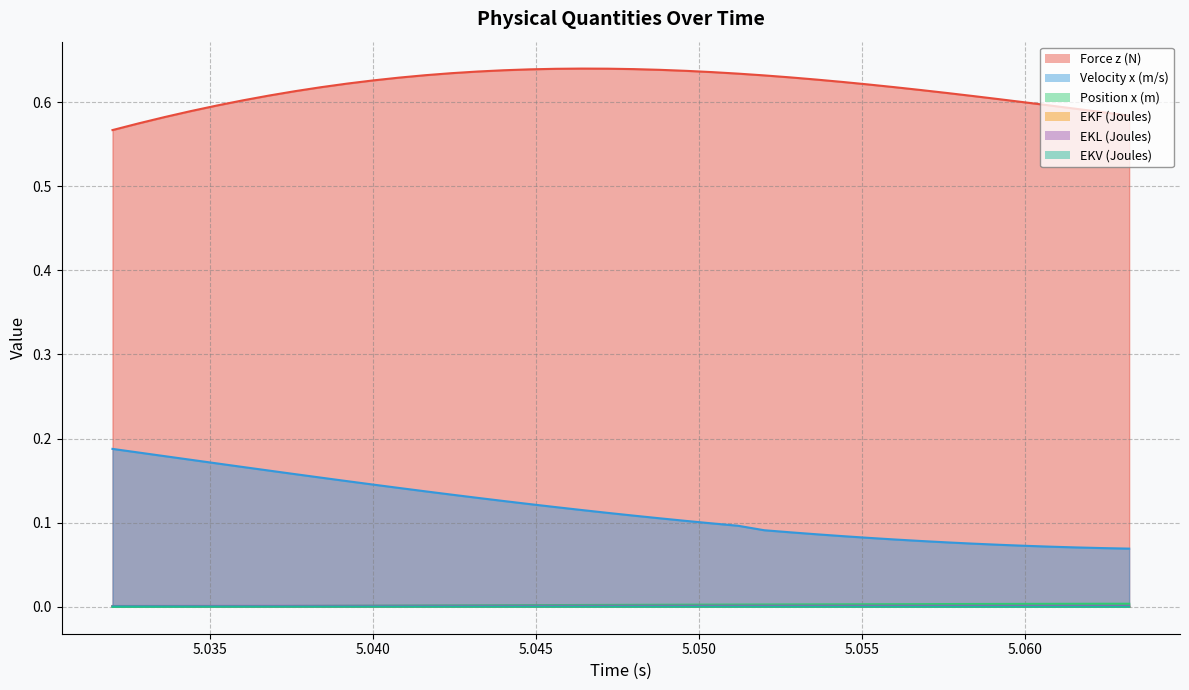

Rank the series by their maximum value, from highest to lowest.

Force z (N), Velocity x (m/s), Position x (m), EKL (Joules), EKF (Joules), EKV (Joules)